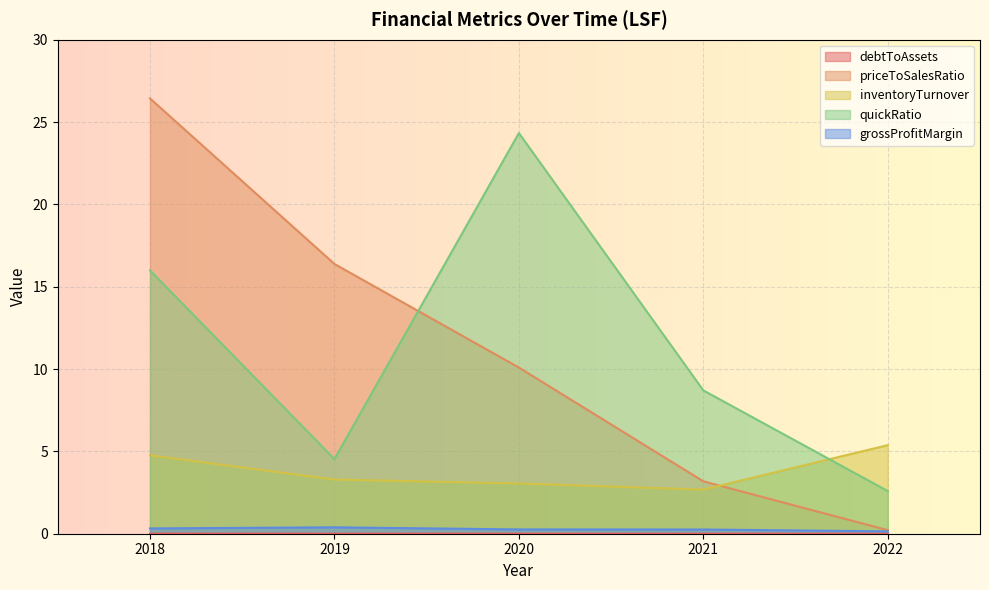

What is the value of the grossProfitMargin point at the 1st from the left?

0.3